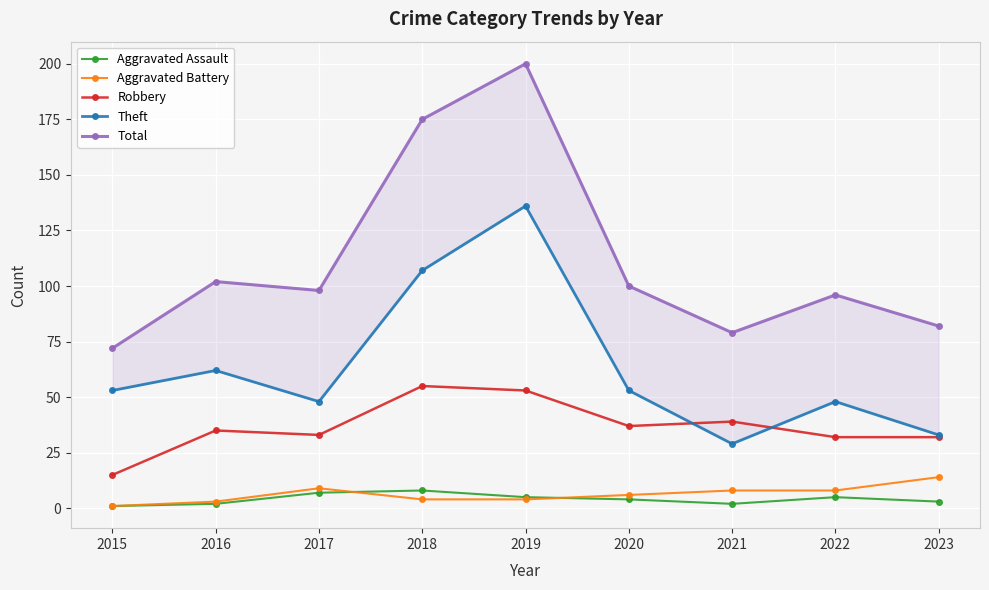

What is the value of the Total point at the 8th from the left?

96